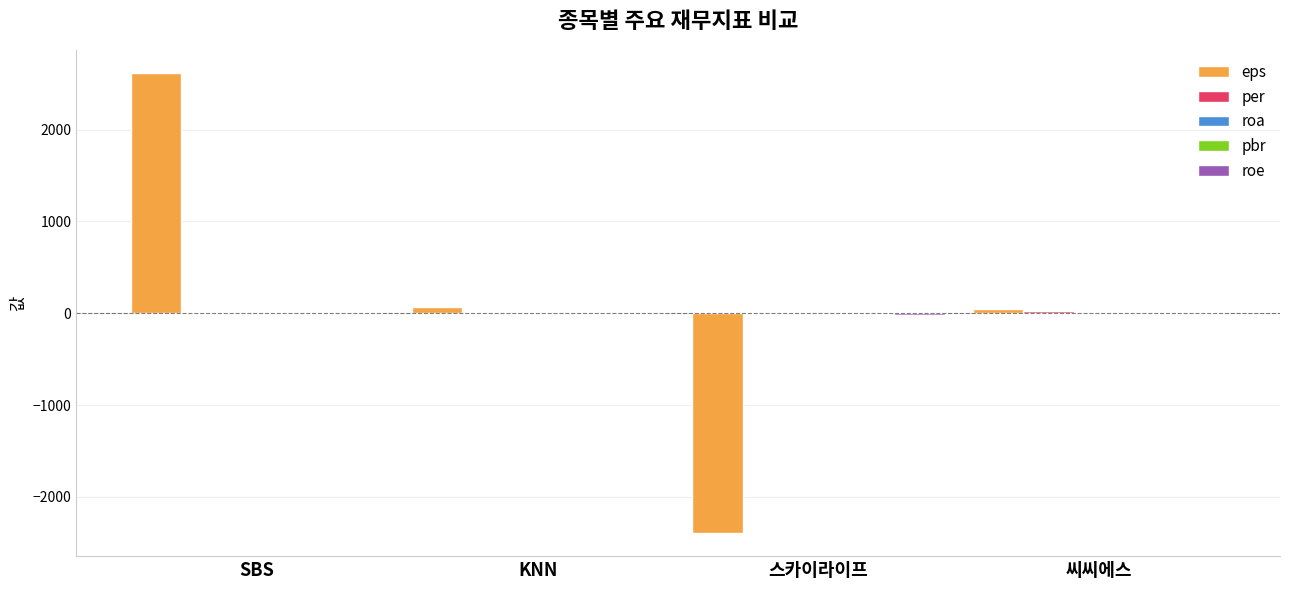

Which series changed the most between KNN and 스카이라이프?

eps